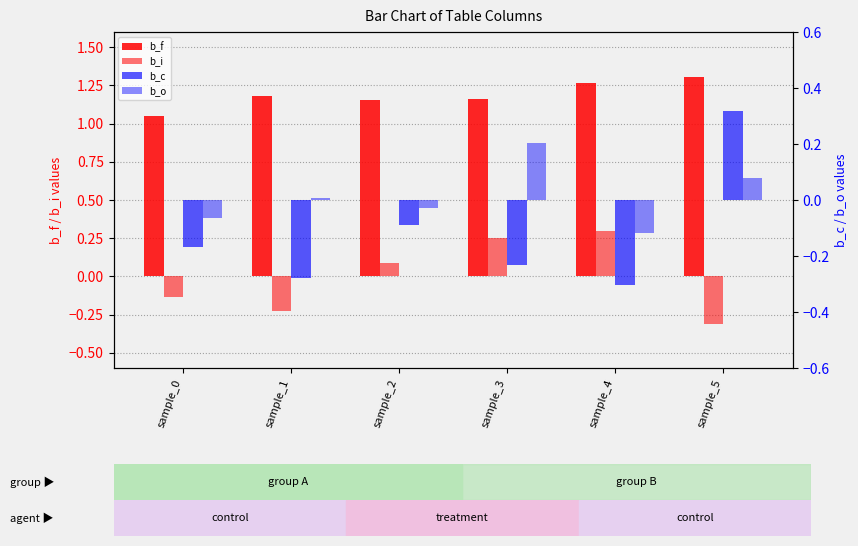

Is it true that b_o equals -0.1 at sample_0?

False